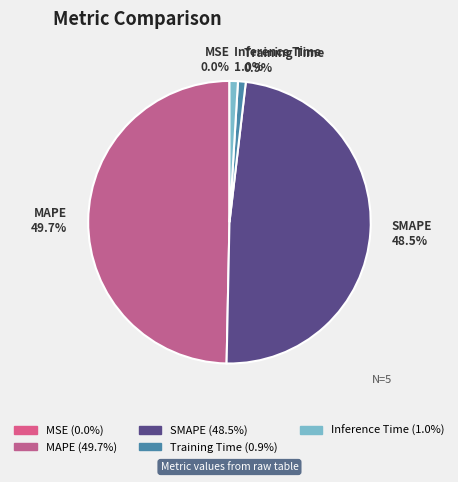

Is Training Time the majority of the pie?

No